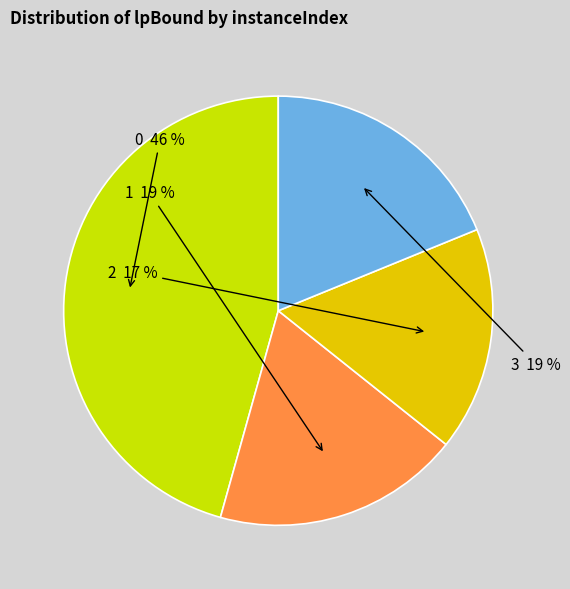

How many slices are in this pie chart?

4